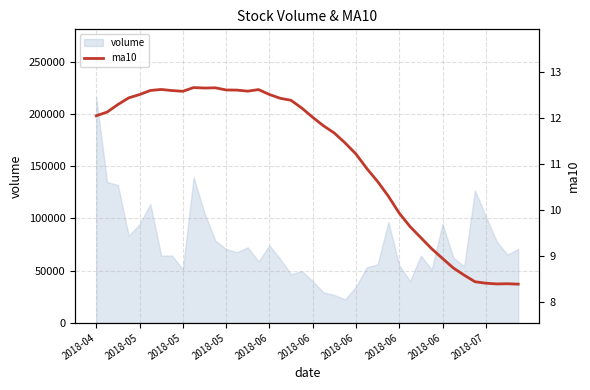

Which has a higher value, 39 or 18?

18